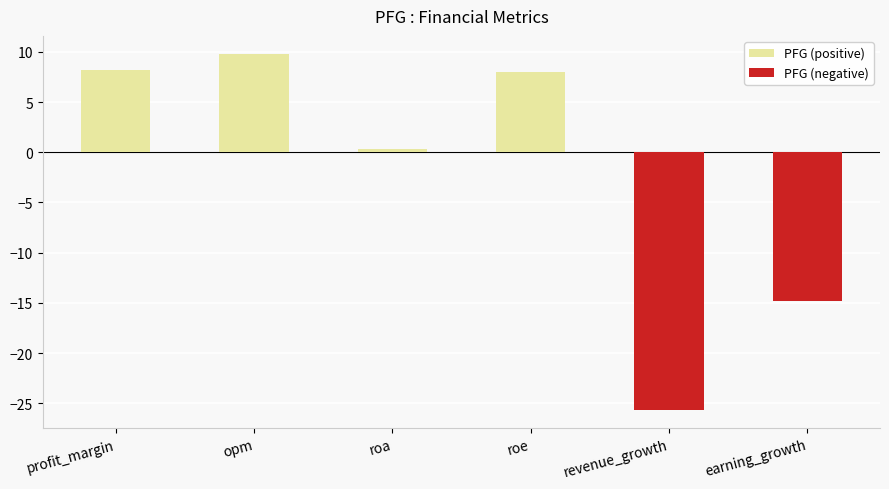

Reading left to right, what are all the values shown in this chart?

PFG (positive): 8.2	9.8	0.3	8.0	0.0	0.0
PFG (negative): 0.0	0.0	0.0	0.0	-25.7	-14.8